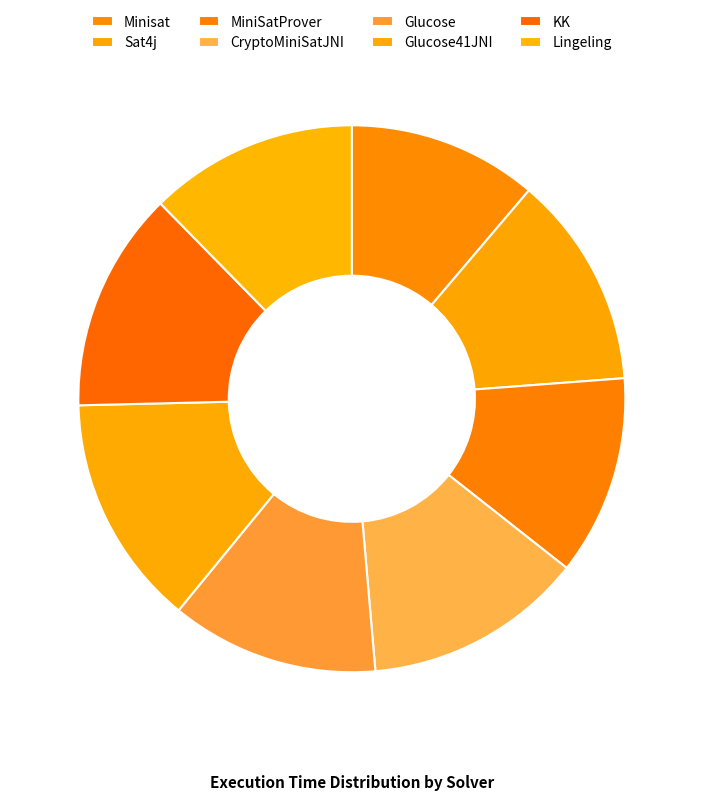

Approximately how many times larger is the value at MiniSatProver compared to KK?

0.9